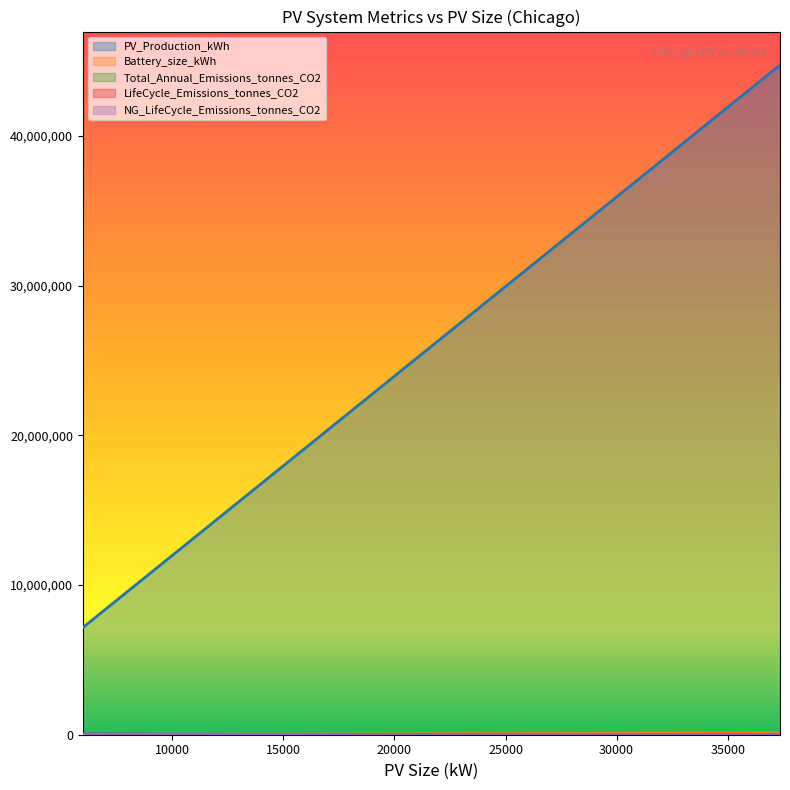

Which label corresponds to the largest value in the chart?

37354.02